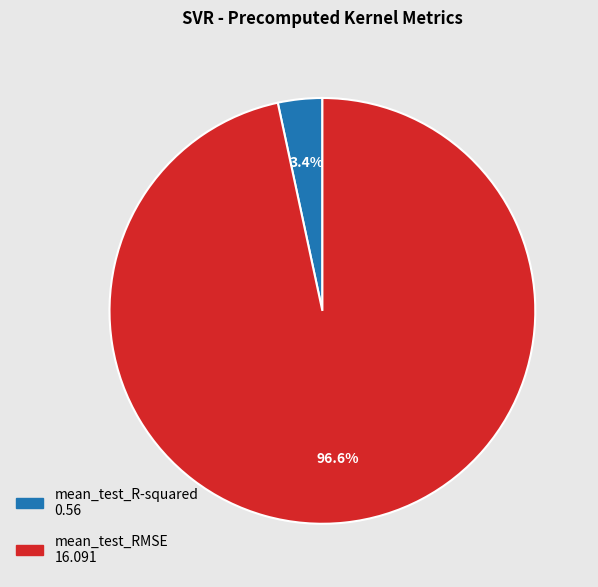

To the nearest percent, what is the difference between the largest and smallest slice percentages?

93%